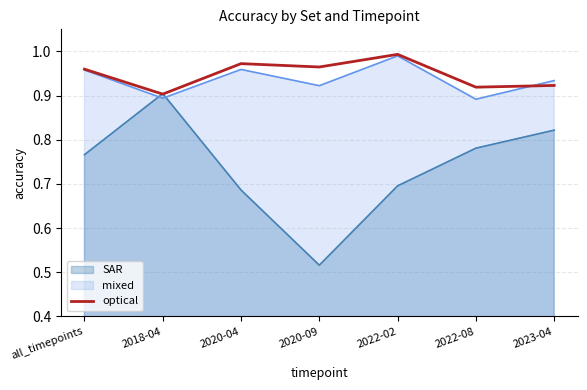

The chart shows a value of 0.2 at 2023-04. True or false?

False